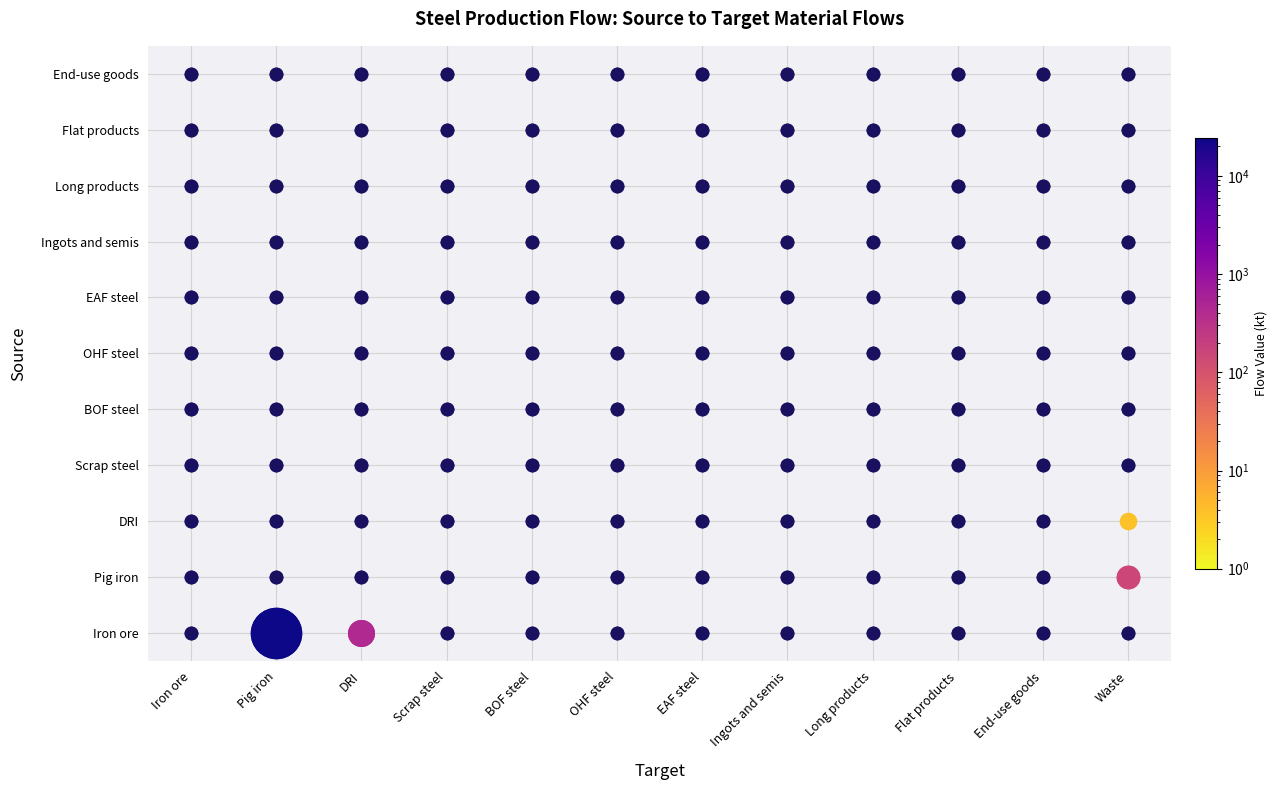

How many distinct data groups are displayed?

11